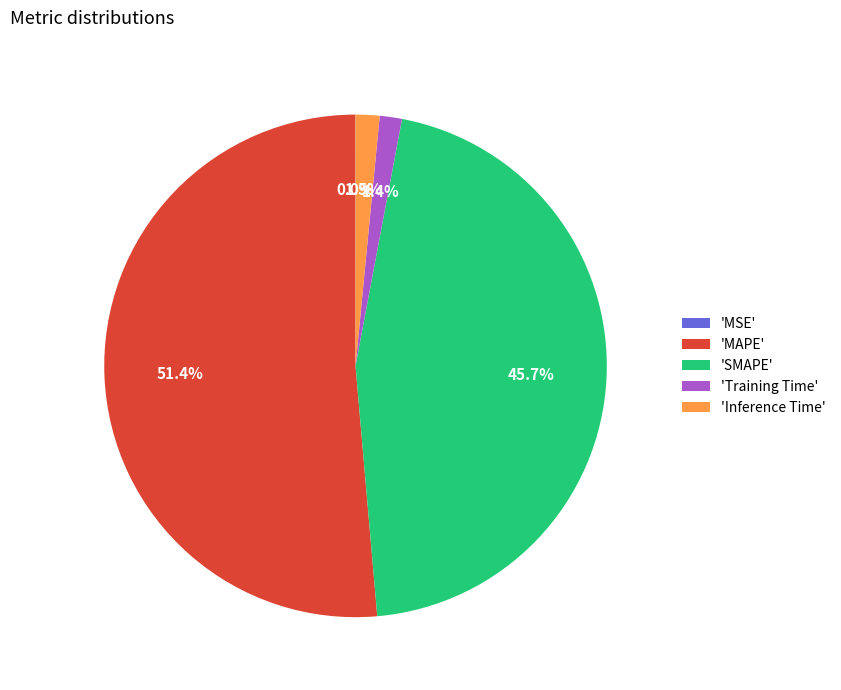

Which category has the biggest portion of the pie?

'MAPE'